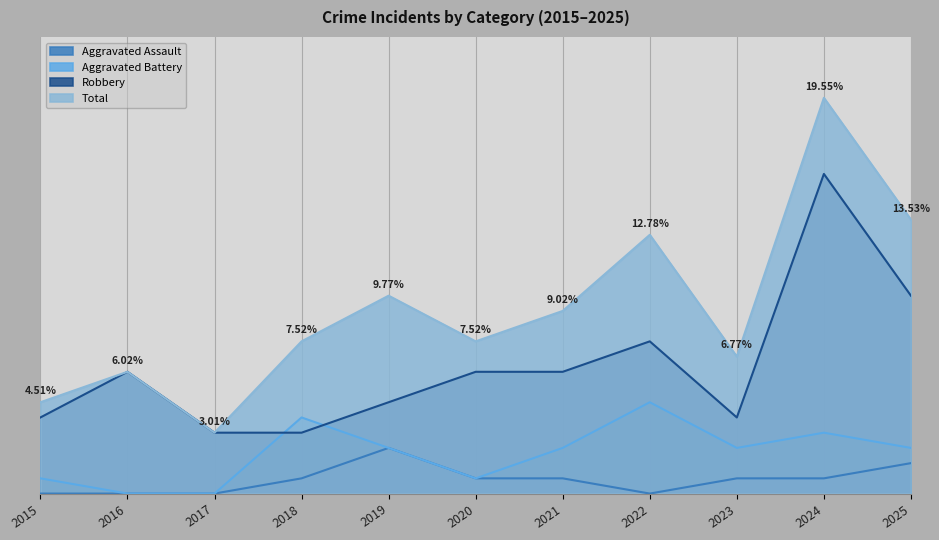

True or false: Total and Aggravated Battery cross at least once.

False